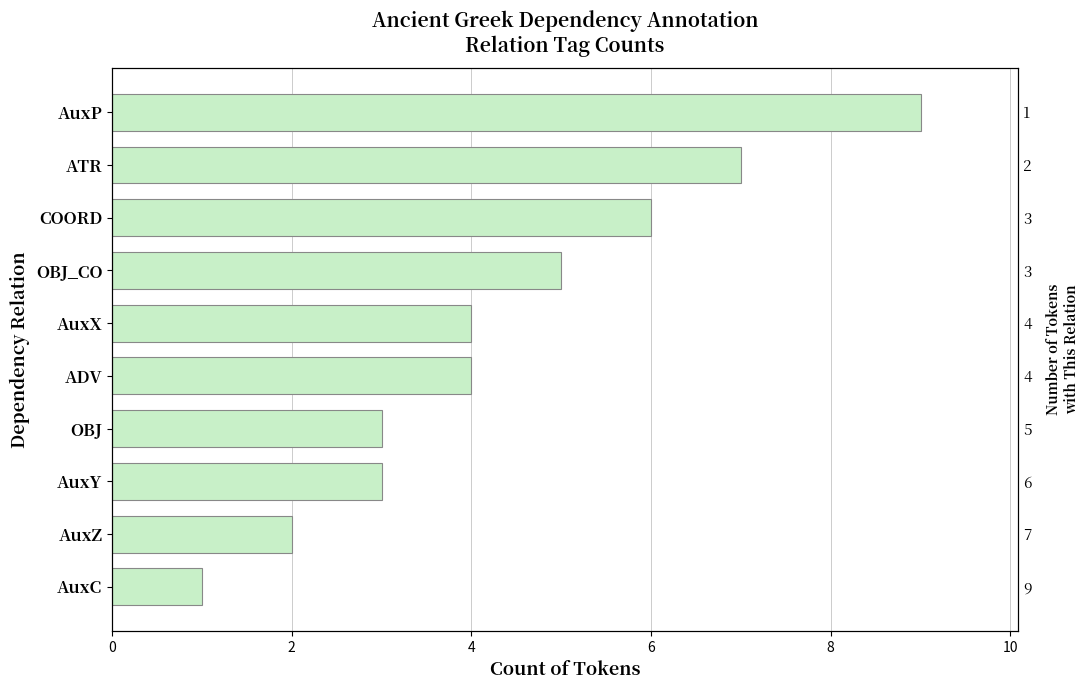

What is the sum of all values?

44